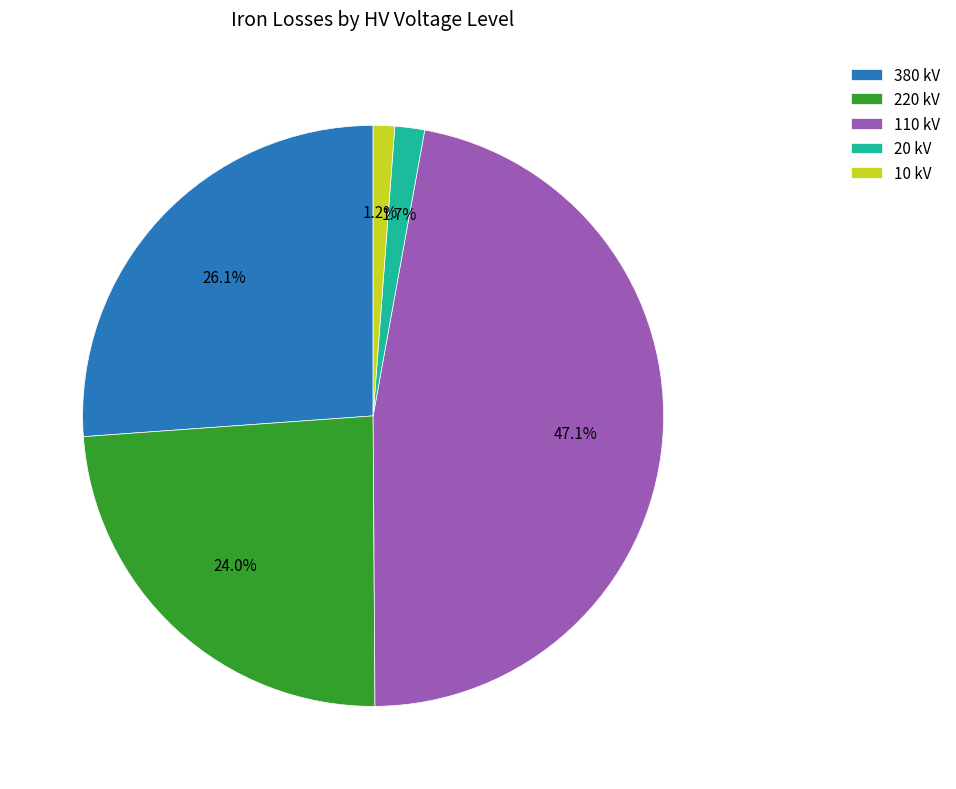

Which category has the biggest portion of the pie?

110 kV